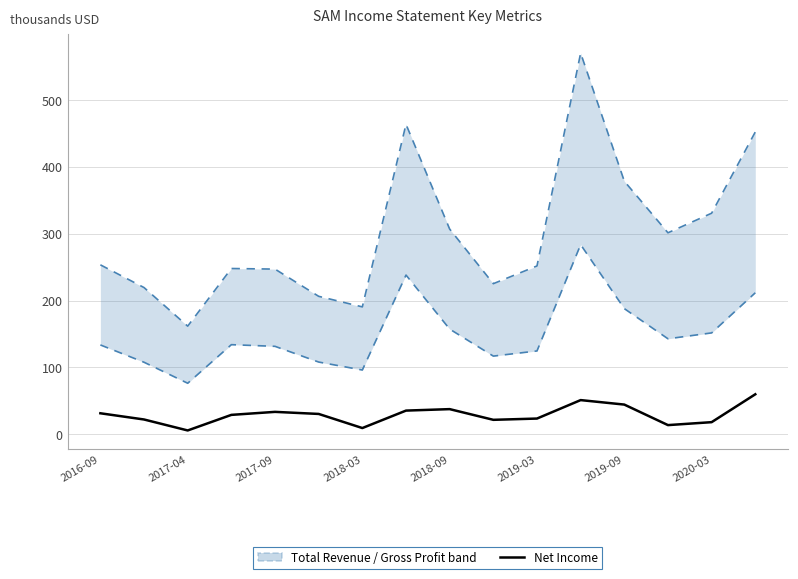

Is the value of Total Revenue / Gross Profit band at 11 greater than the value of Net Income at 11?

Yes